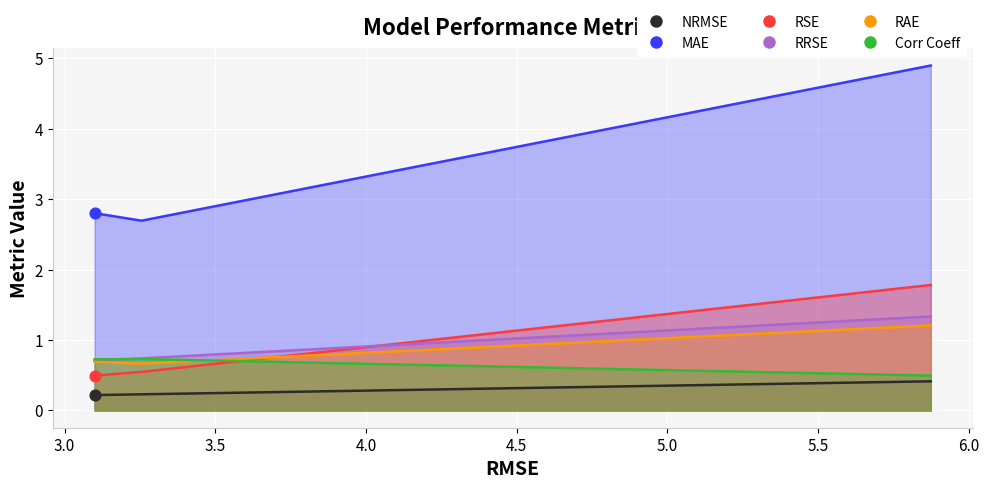

At how many categories does at least one series exceed 4?

1